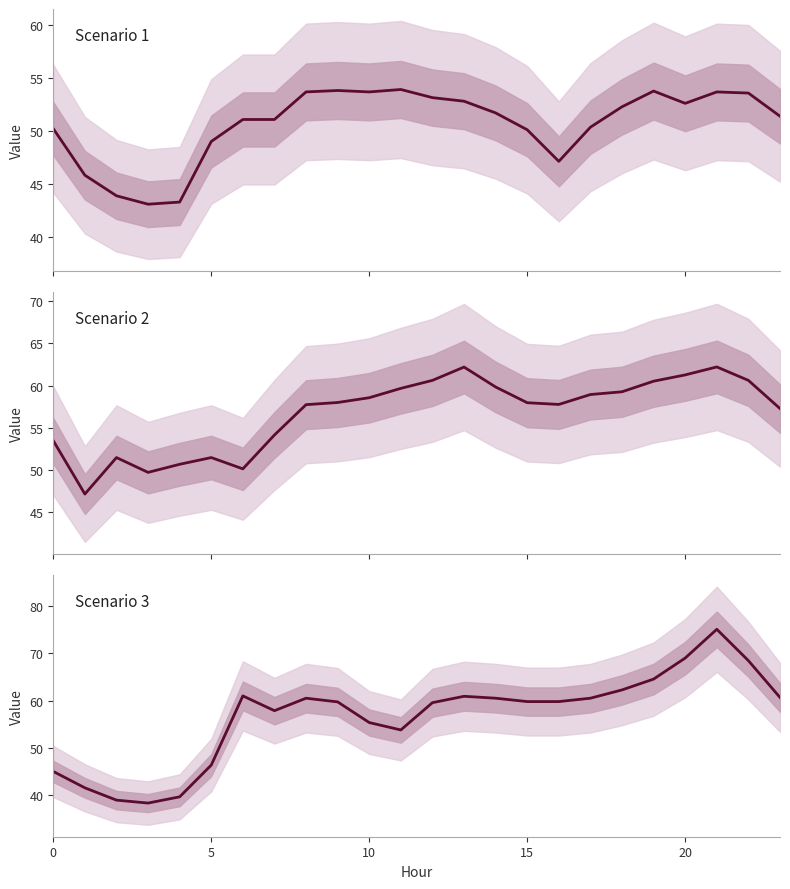

How many data points in Scenario 1 are less than 51?

9